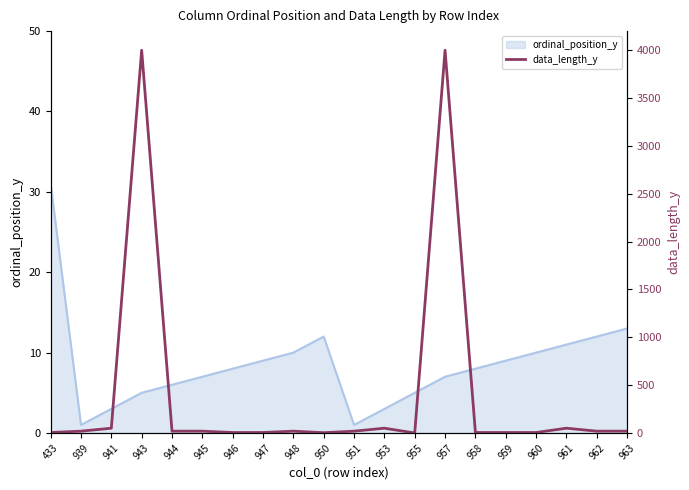

How many data points does each series have?

20